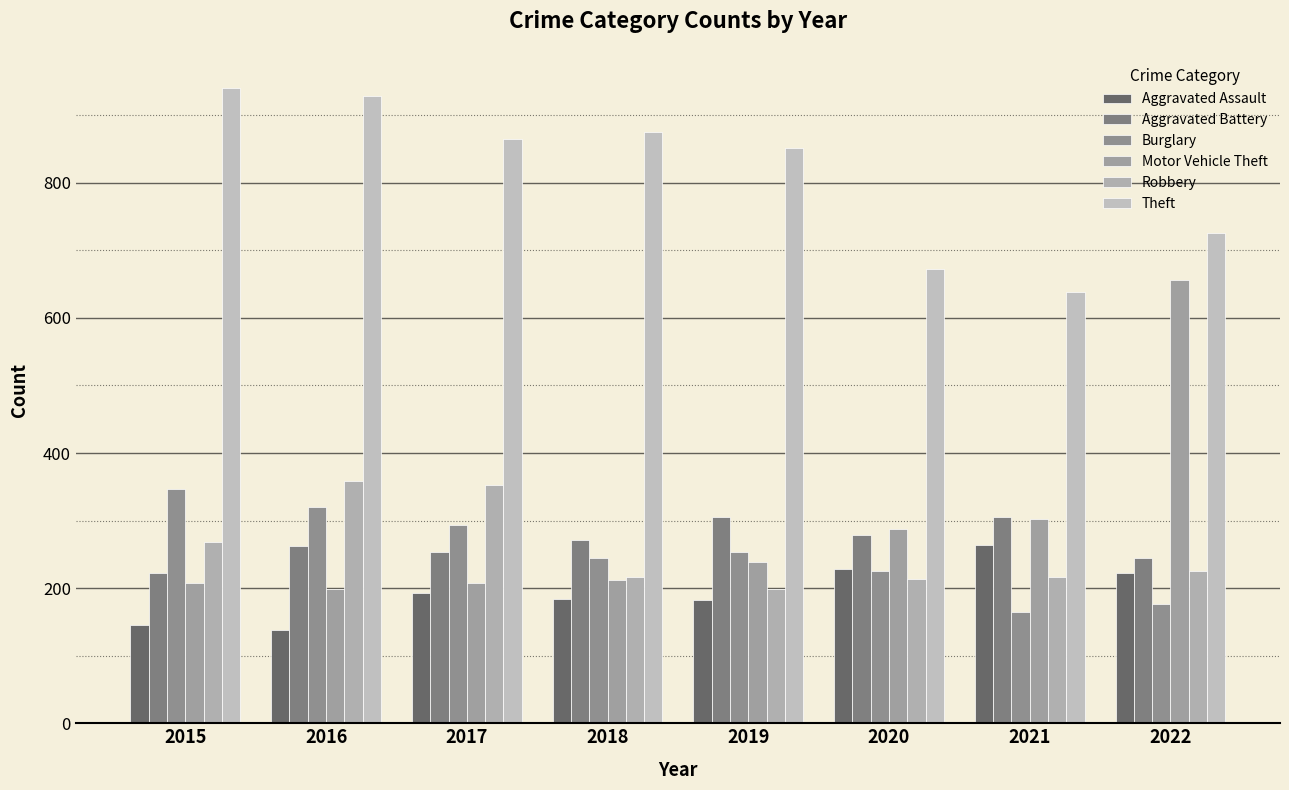

What is the maximum value shown in the chart?

941